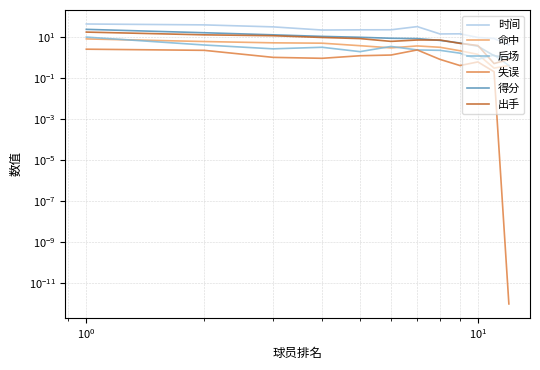

True or false: 时间 and 得分 intersect in this chart.

False